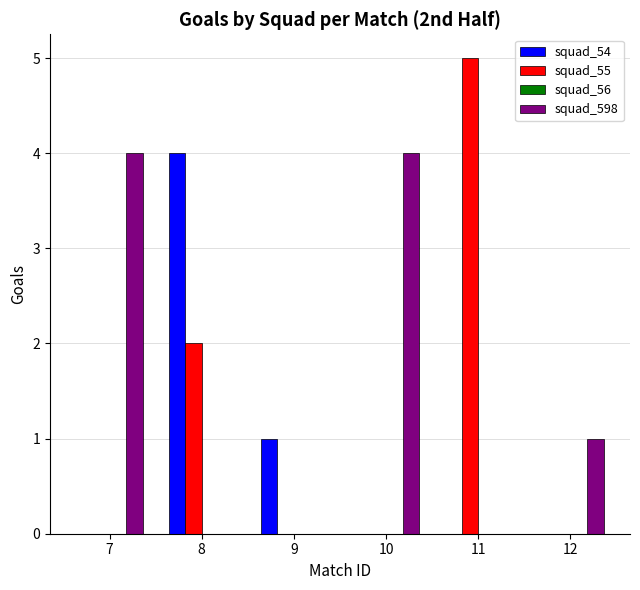

Read the squad_54 value at 8.

4